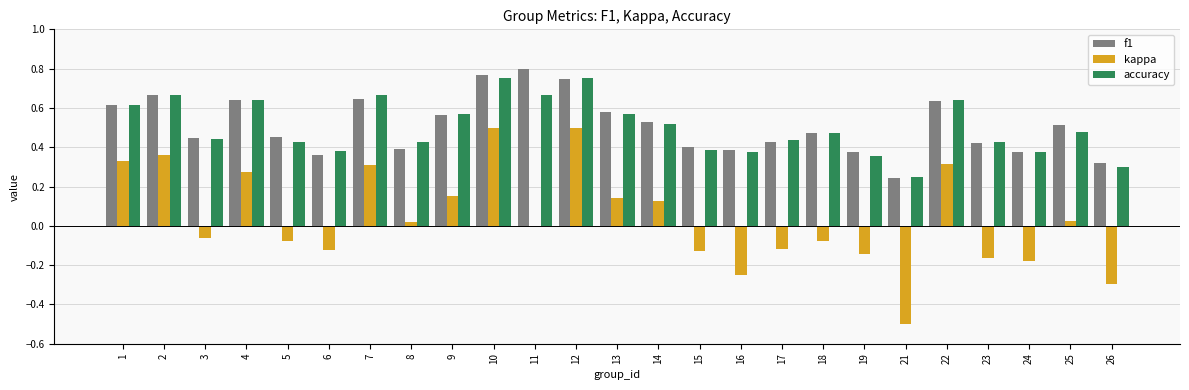

What is the sum of all f1 values?

12.8